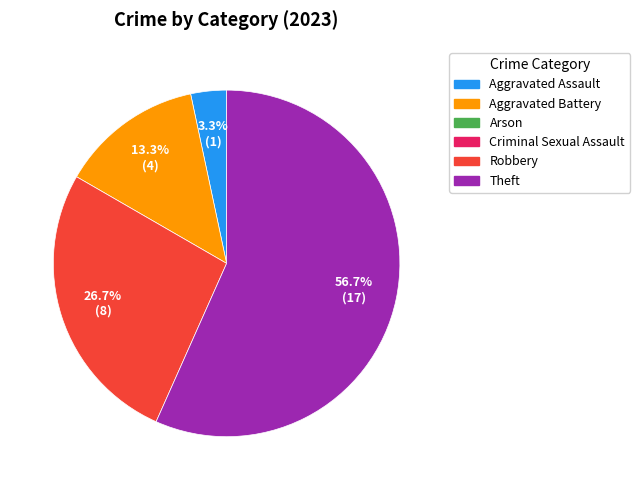

Count the number of slices in the pie.

4